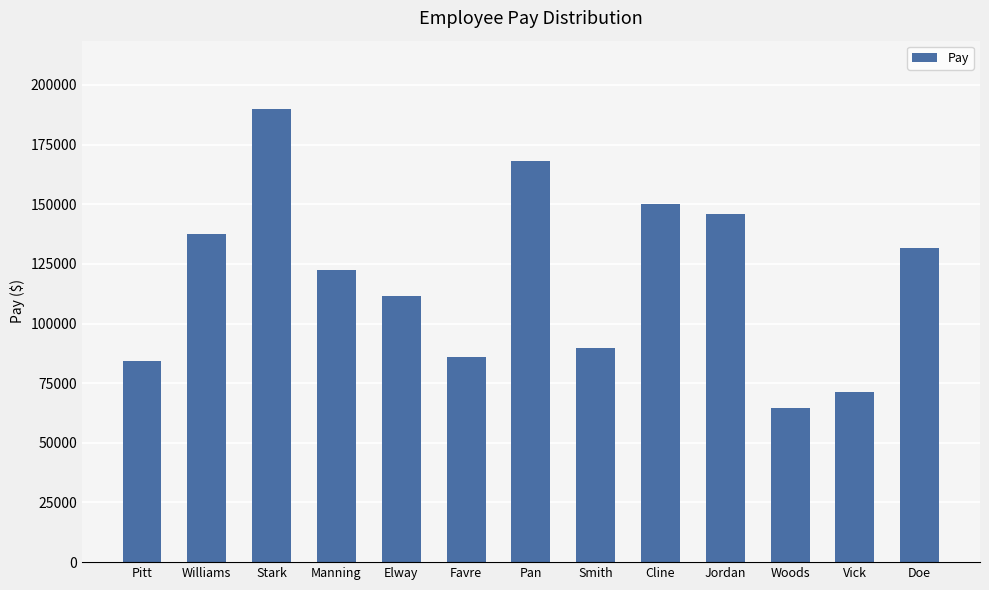

What is the change in value from Stark to Favre?

-104093